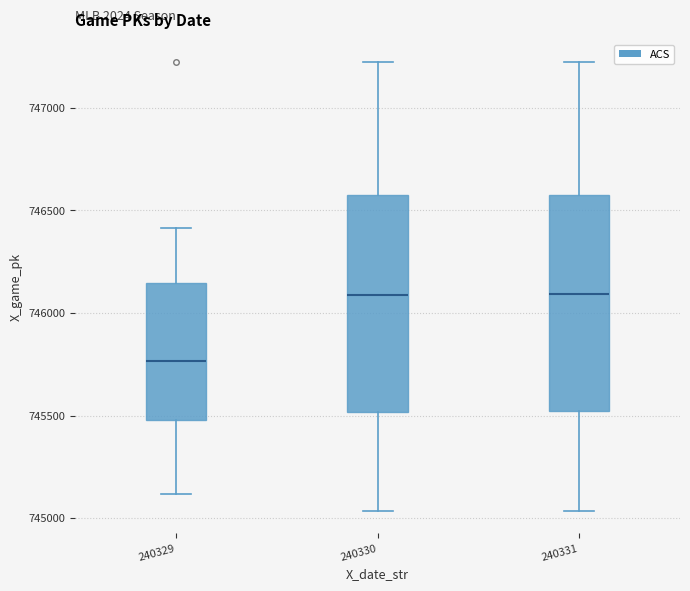

Reading left to right, read every box against the y-axis: the position of its median line, the range the box covers, and the ends of its whiskers. The values are not printed on the chart, so give them approximately, as read against the axis.

240329: median 745750, box 745500 to 746150, whiskers 745100 to 746400
240330: median 746100, box 745500 to 746550, whiskers 745050 to 747200
240331: median 746100, box 745500 to 746600, whiskers 745050 to 747200